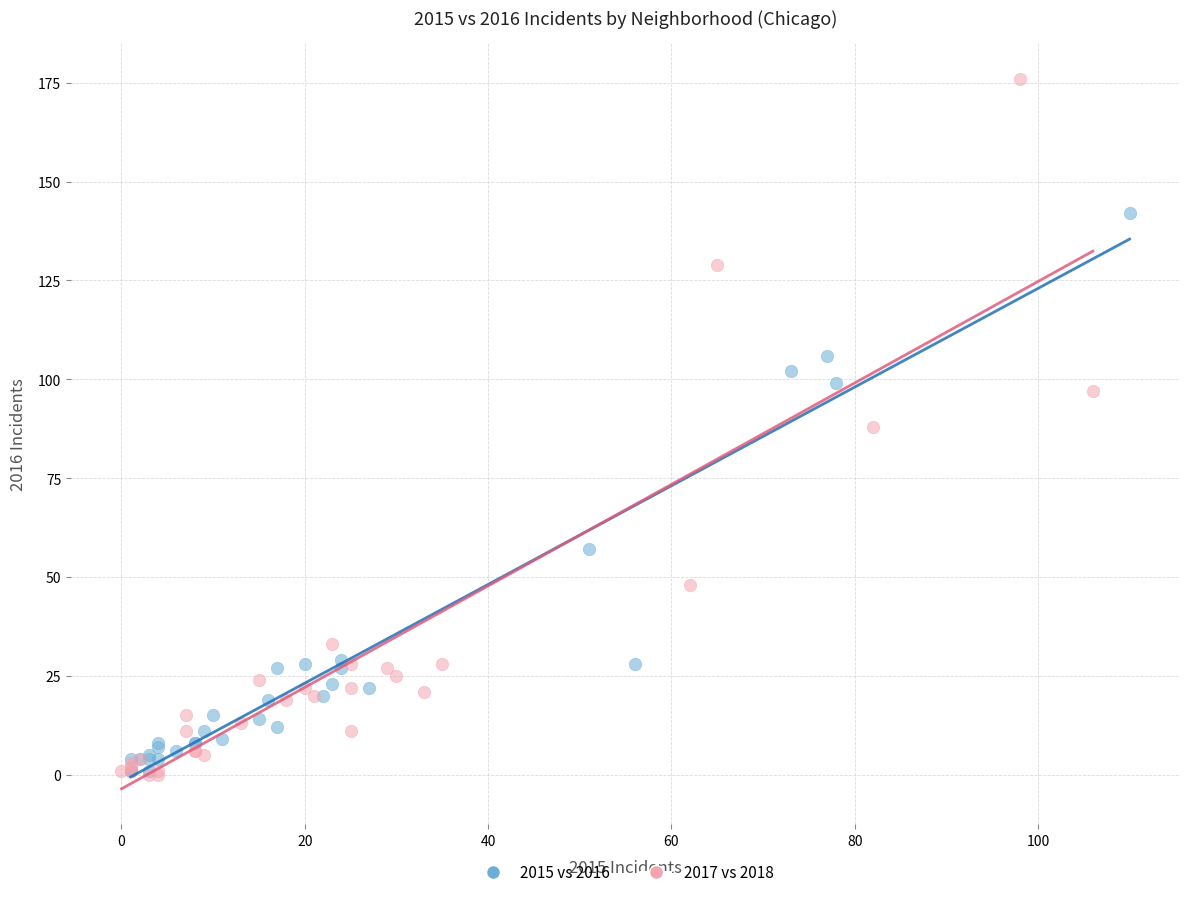

Which series reaches the maximum Y coordinate?

2017 vs 2018